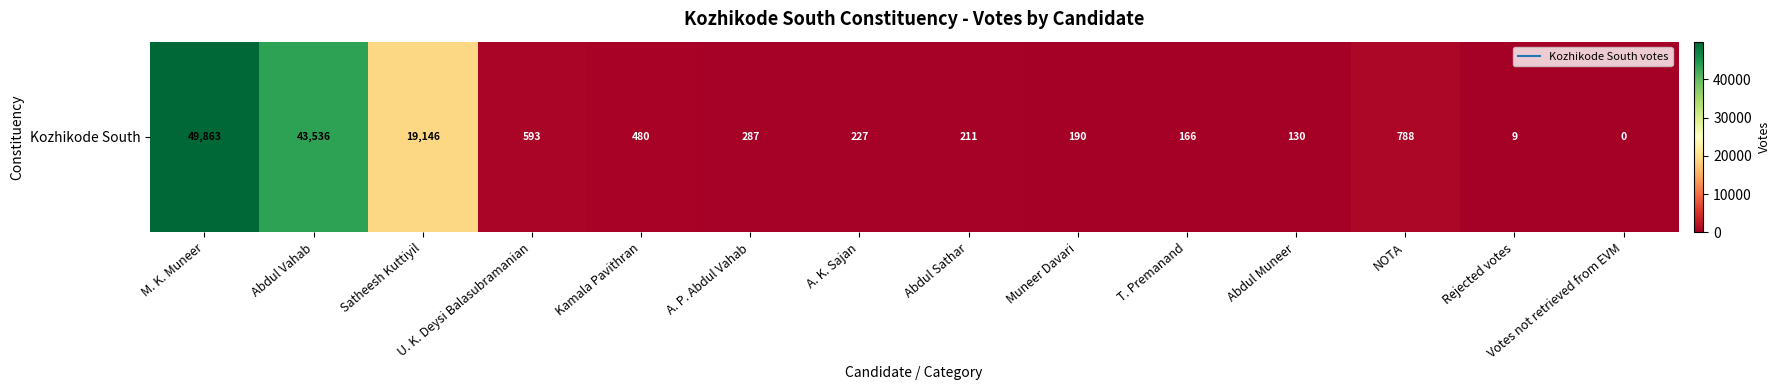

Between T. Premanand and Muneer Davari, which is larger?

Muneer Davari